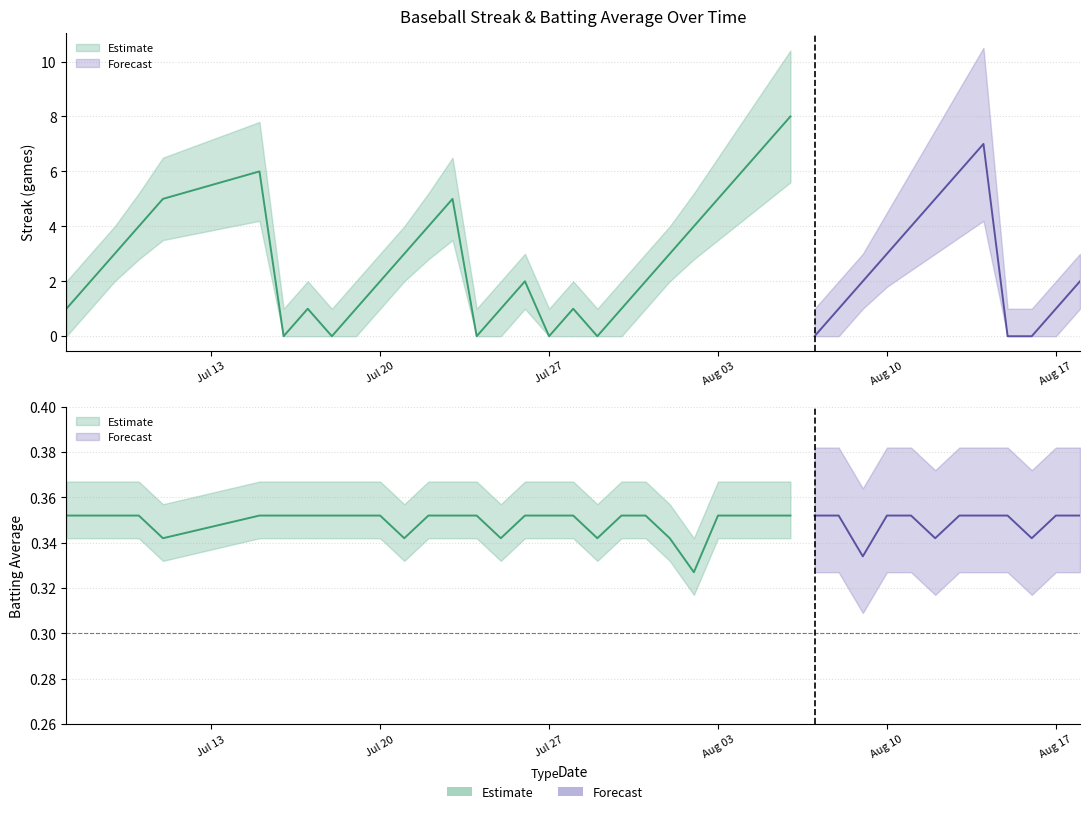

Count the Batting Average1 values in the range 0 to 1.

40